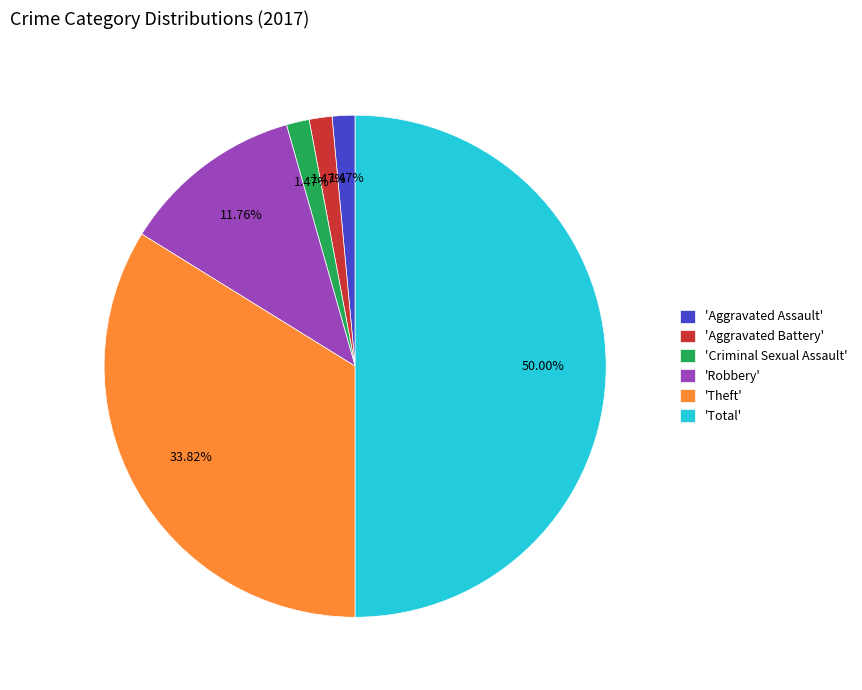

Which category has the biggest portion of the pie?

'Total'